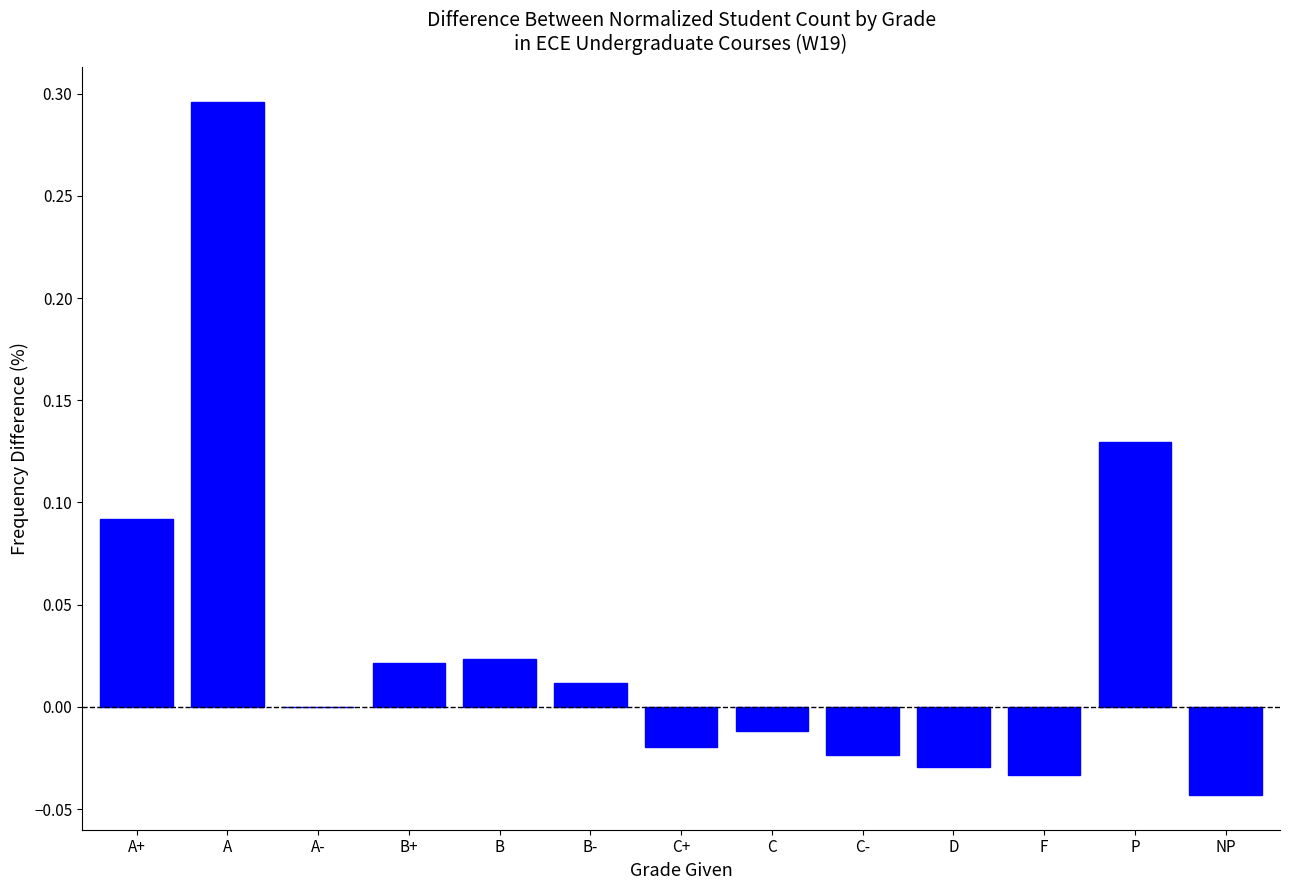

Are the bars grouped side by side (vs. stacked)?

No